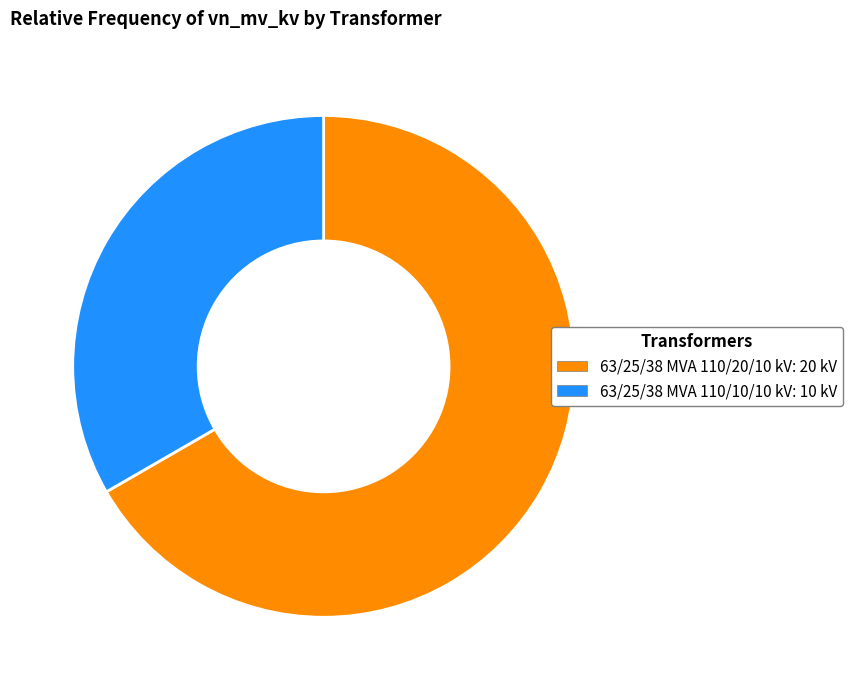

Is it true that 63/25/38 MVA 110/10/10 kV is 43% of the pie?

False